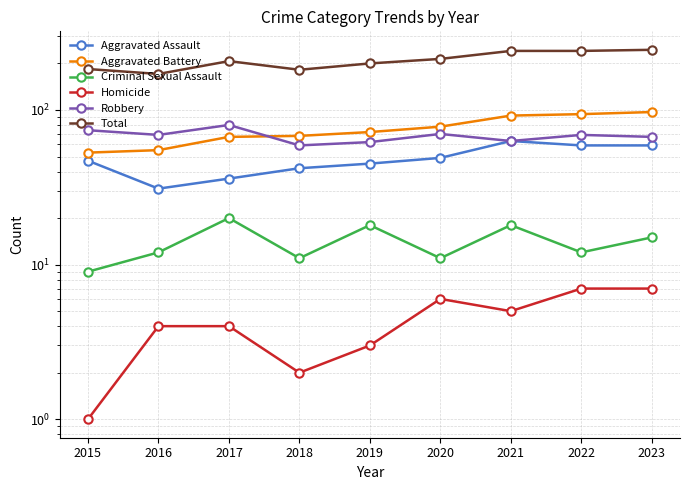

Is it true that Aggravated Assault equals 59 at 2022?

True